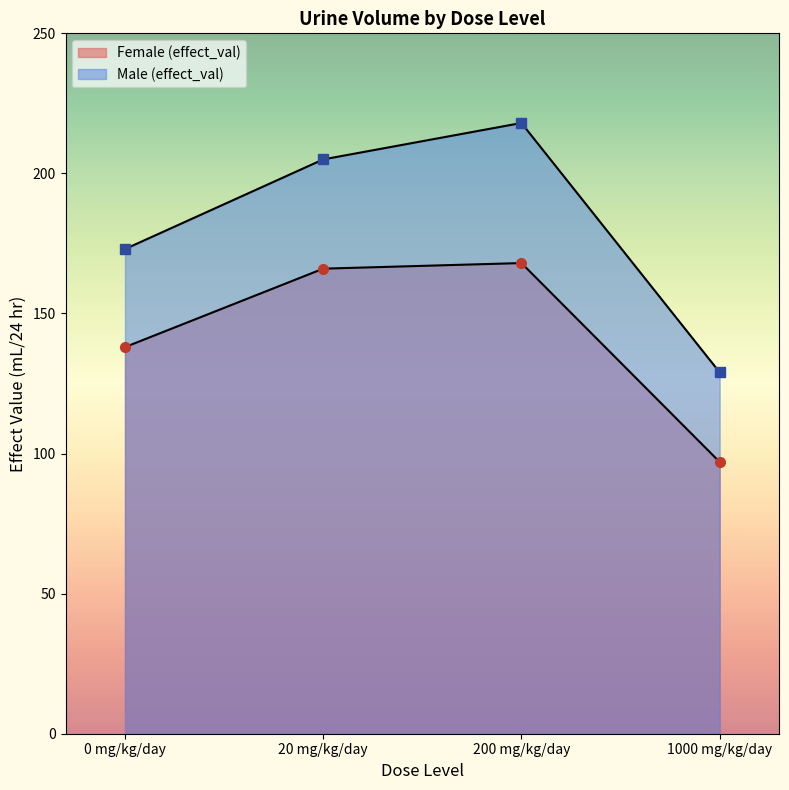

Which series has the largest total across all categories?

Male (effect_val)